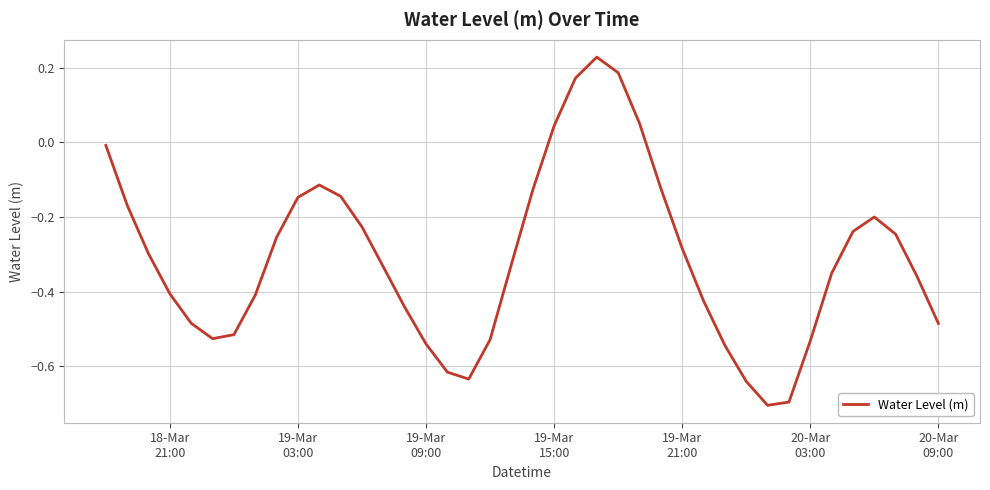

What is the difference between the maximum and minimum values?

0.9